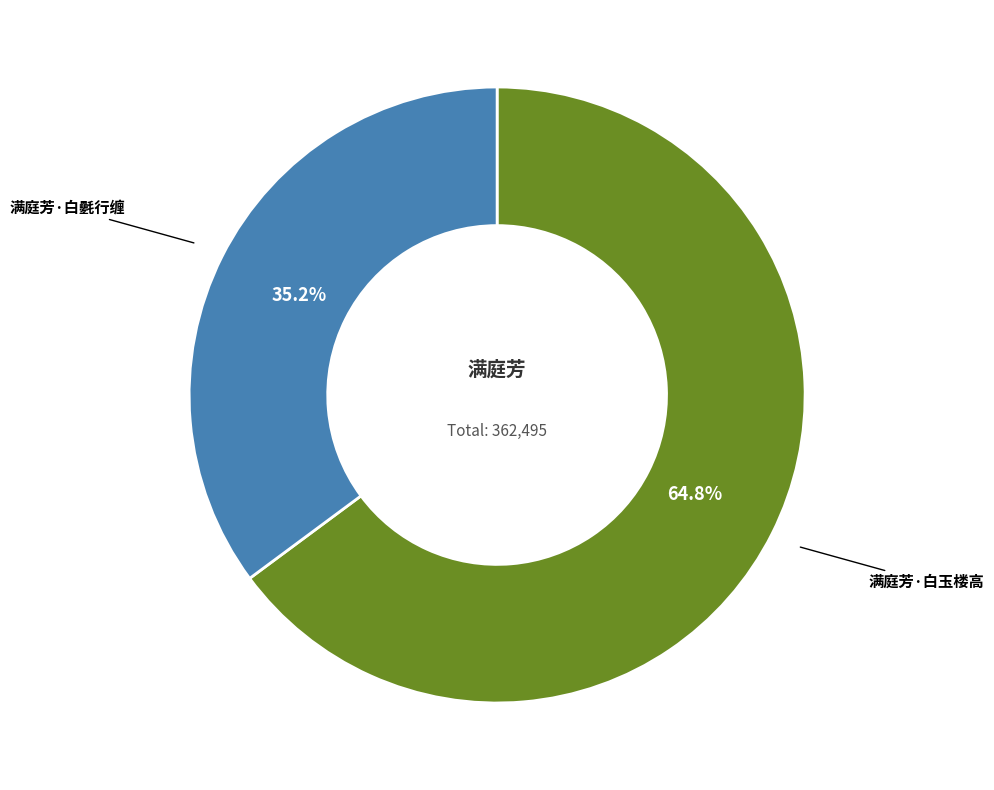

What percentage is NOT represented by 满庭芳·白玉楼高?

35.2%